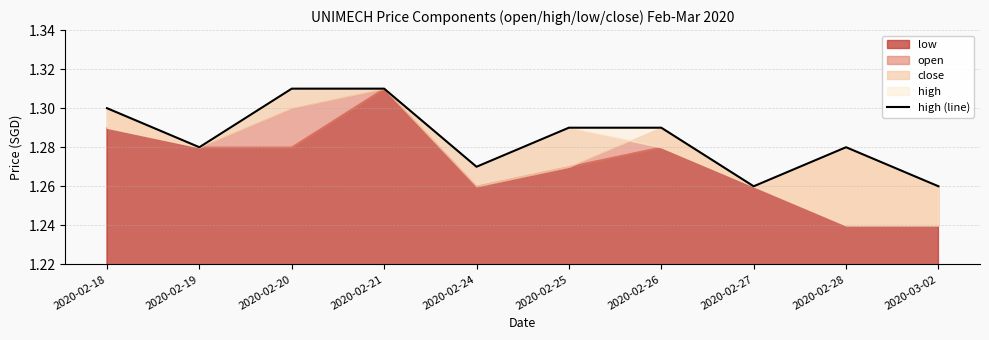

At which category does the data reach its first local peak?

2020-02-28